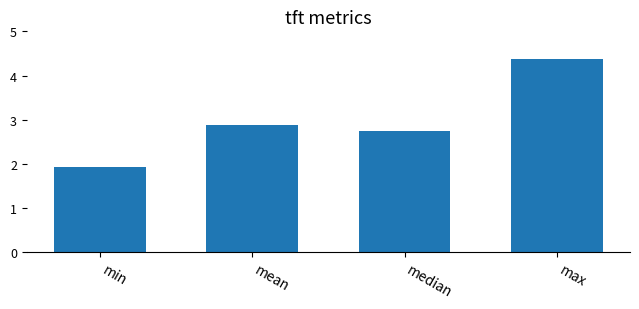

Rank the categories by value from lowest to highest.

min, median, mean, max